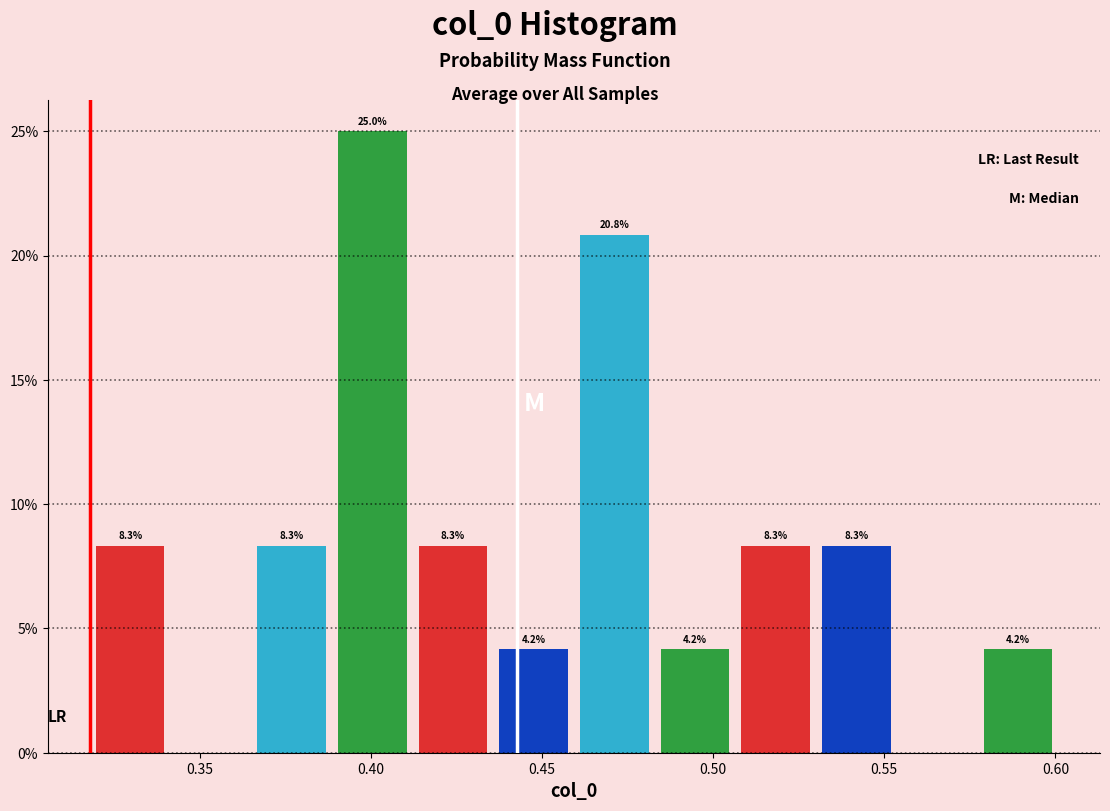

Which range on the x-axis has the tallest bar?

0.390 to 0.410